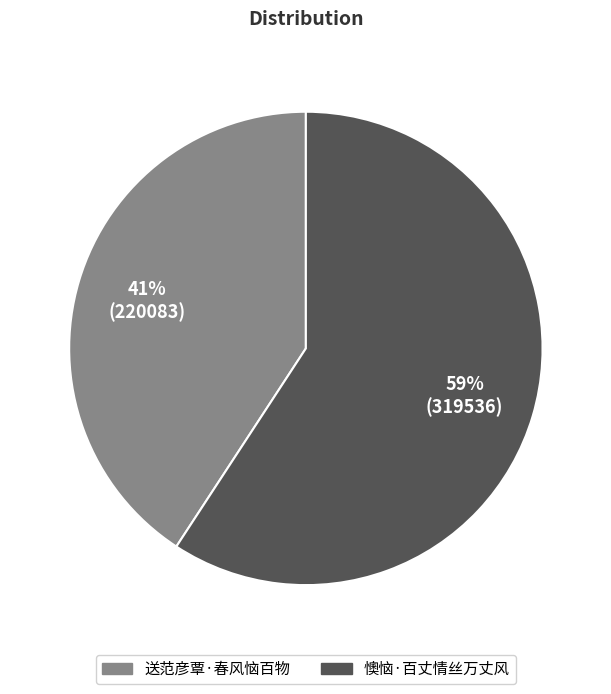

What is the largest slice in the pie chart?

懊恼·百丈情丝万丈风